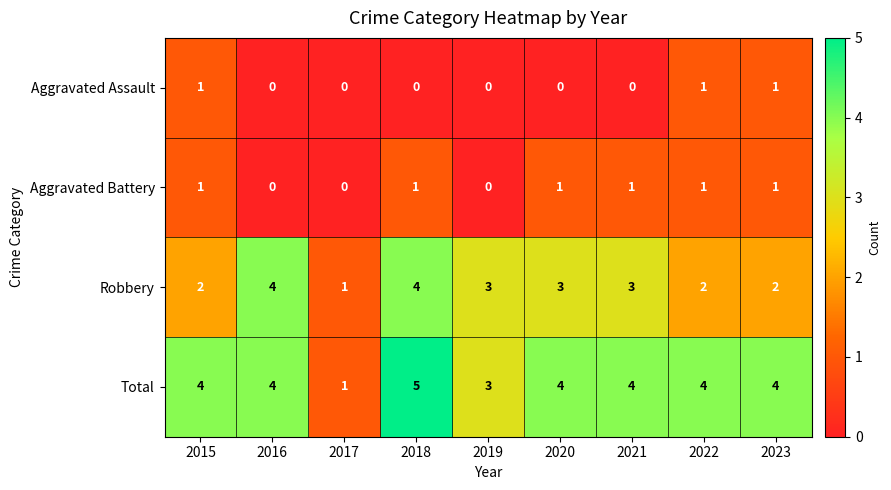

The Robbery series shows 1 at 2017. True or false?

True